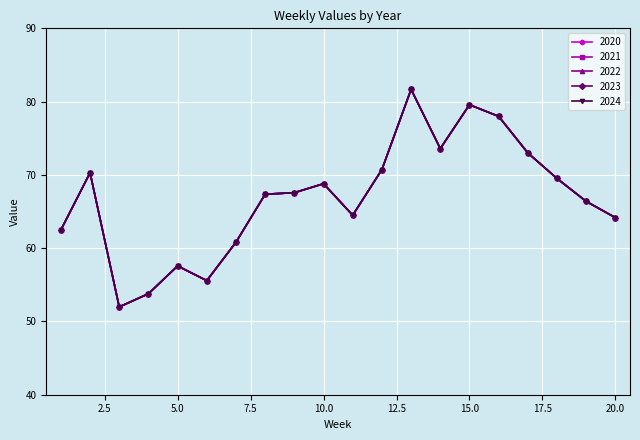

Which category has the highest value in the 2020 series?

13